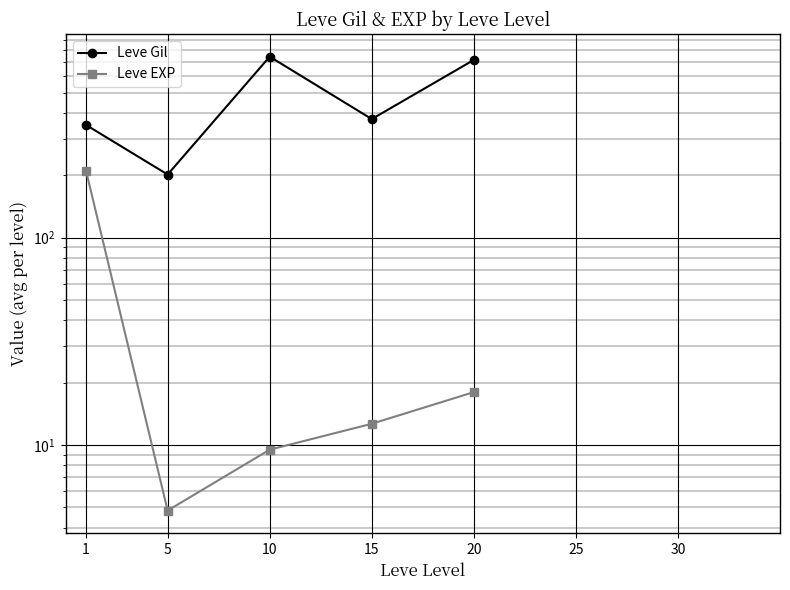

What is the difference between the Leve EXP values at 15 and 10?

3.2